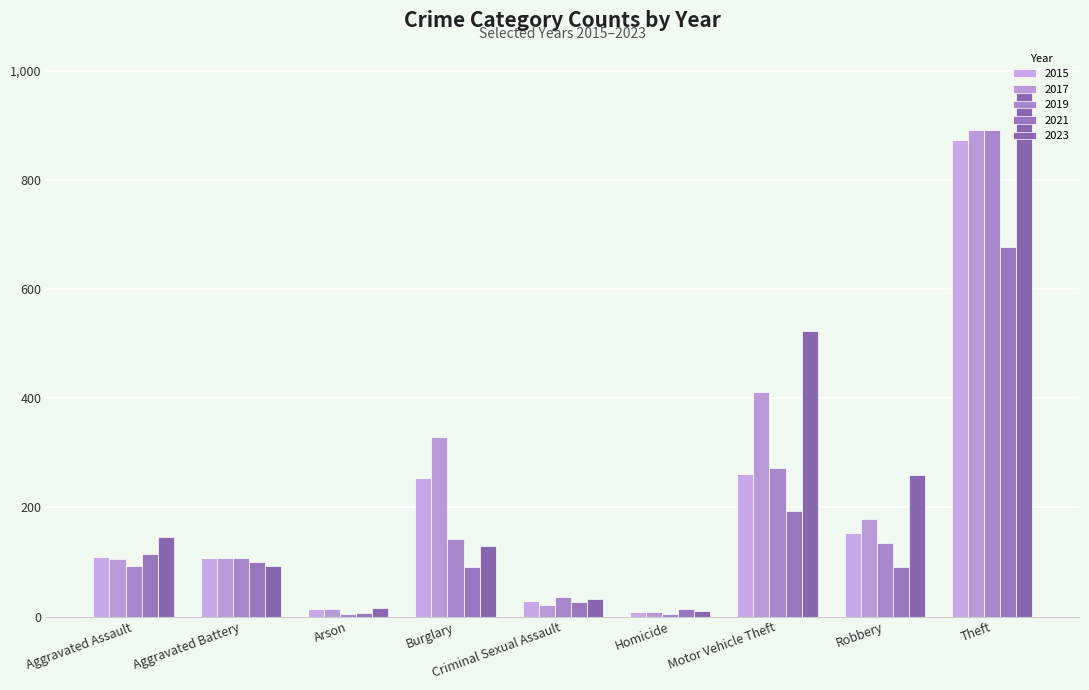

At which label does 2023 first exceed 130?

Aggravated Assault